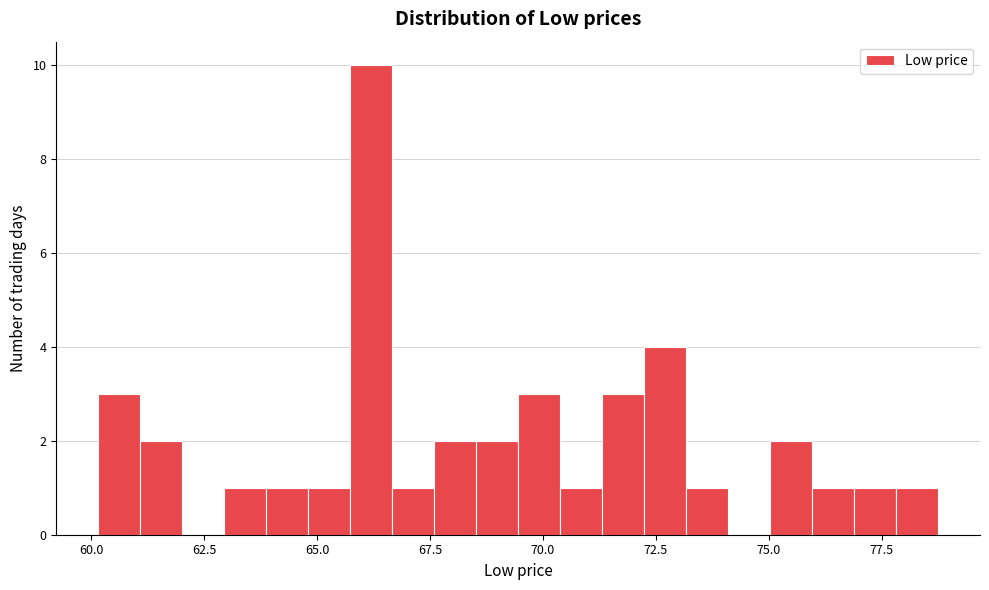

Around what value on the x-axis is the tallest bar? Give the approximate position of its centre, as read against the axis.

66.0